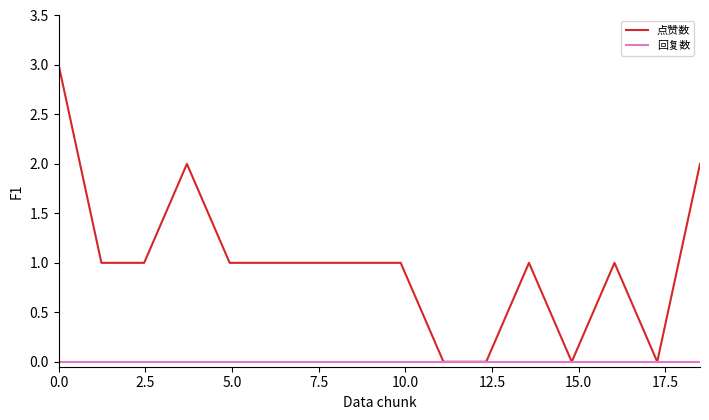

Which series has the largest total across all categories?

点赞数